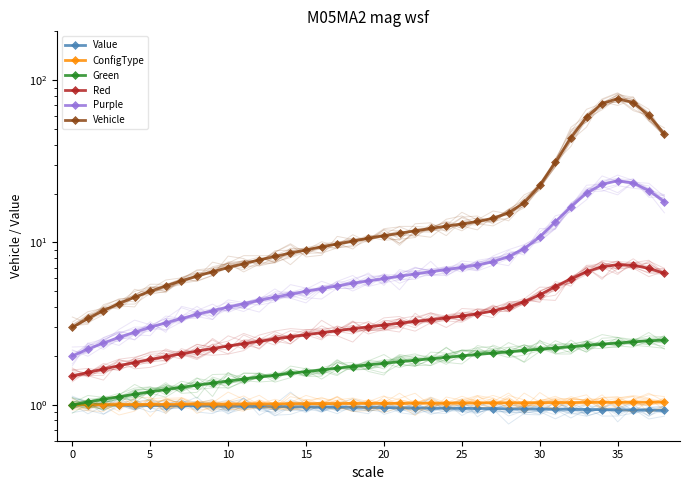

True or false: ConfigType and Green intersect in this chart.

False